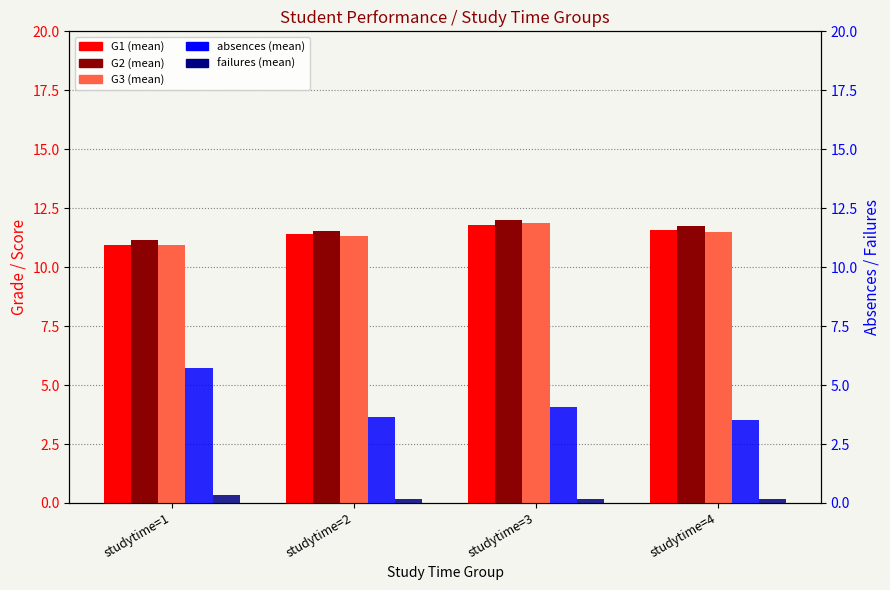

The value of absences at studytime=2 is 1.5. True or false?

False